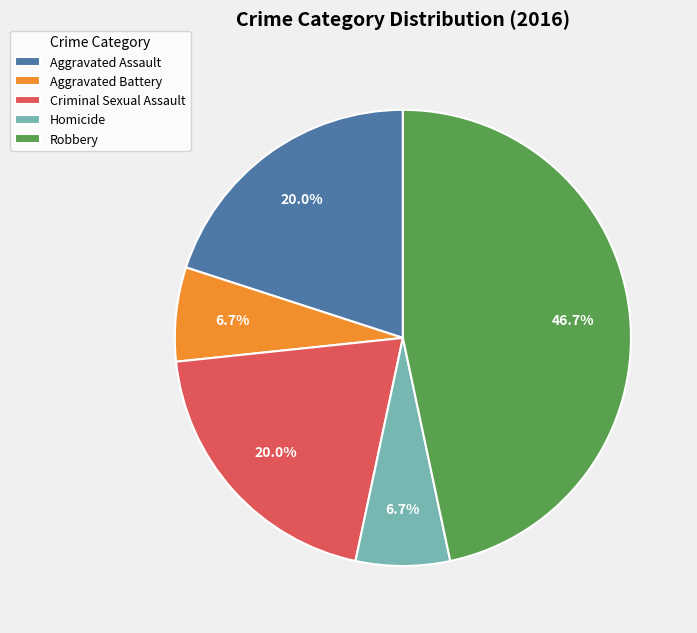

Is there any slice that represents more than half of the pie?

No